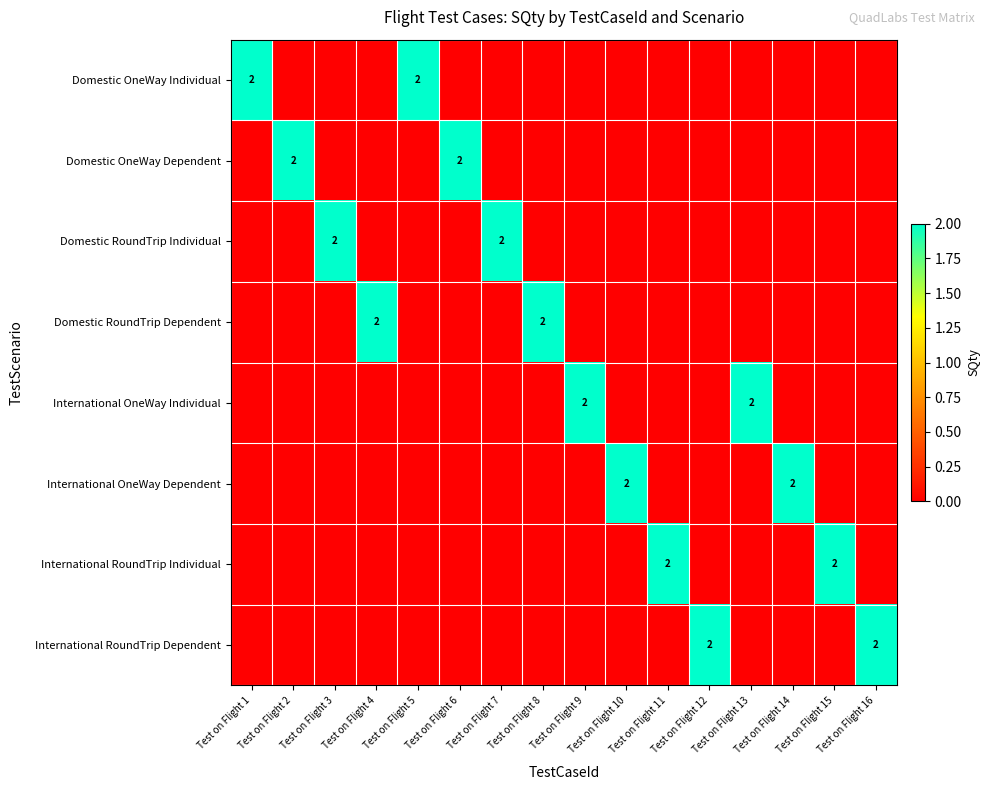

At which category is the sum across all series the highest?

Test on Flight 1